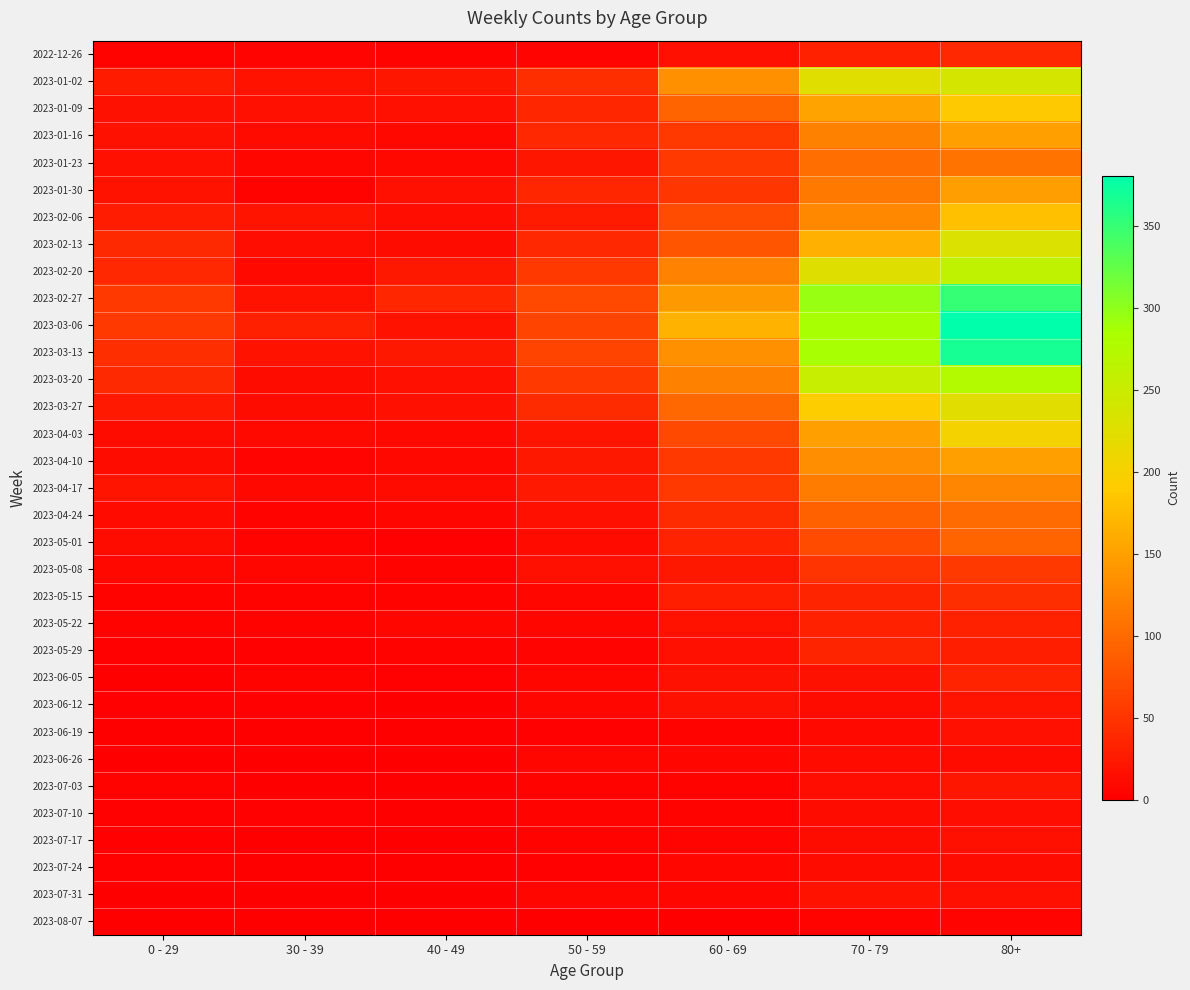

Which series has the widest spread of values?

2023-03-06